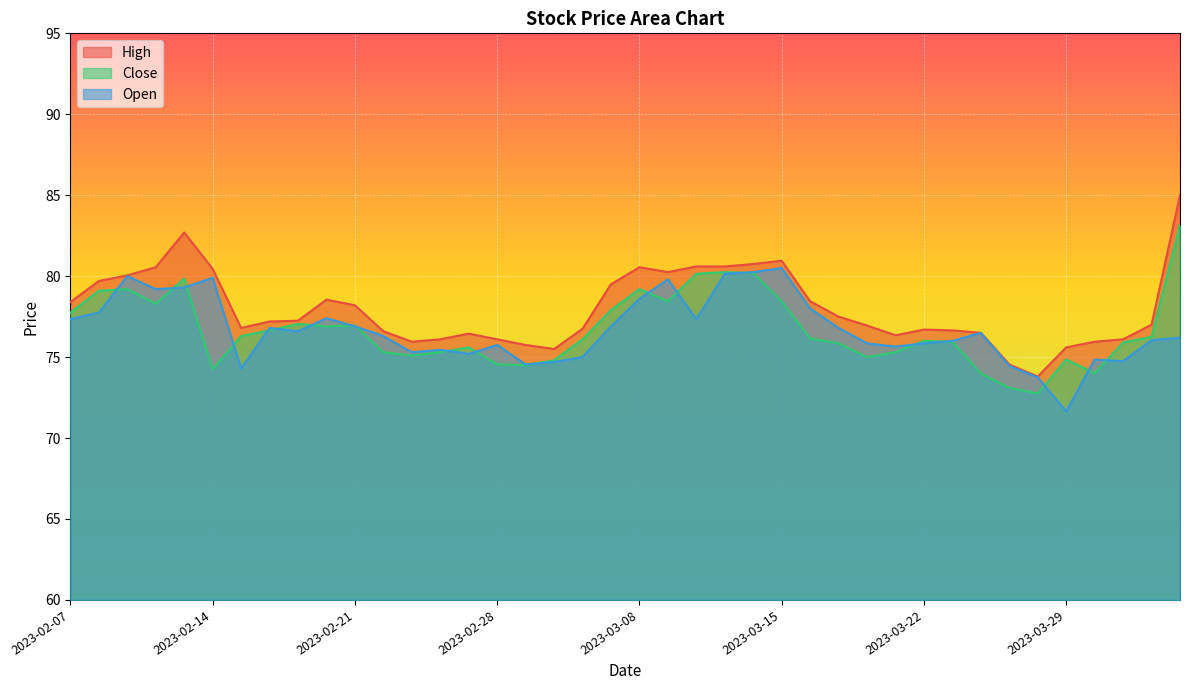

At which category is the sum across all series the highest?

2023-04-06